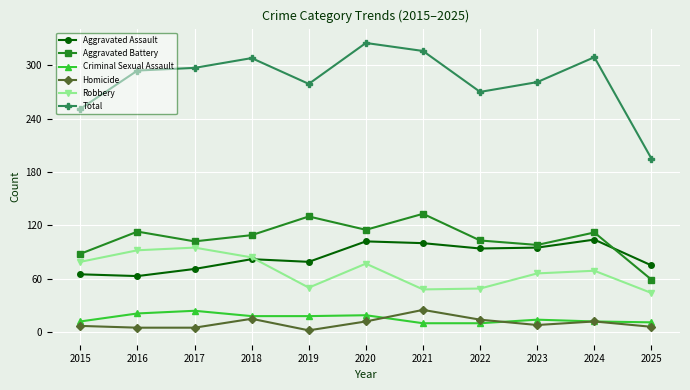

What is the difference between the second highest and minimum values in the Robbery series?

48